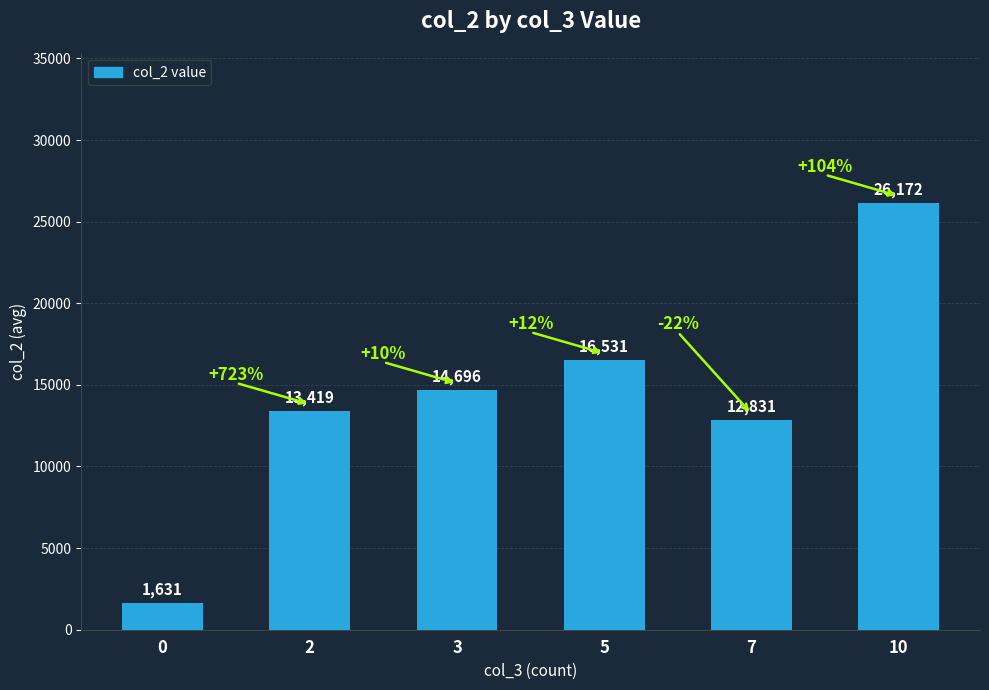

Reading left to right, what are all the values shown in this chart?

0=1631	2=13419	3=14696	5=16531	7=12831	10=26172